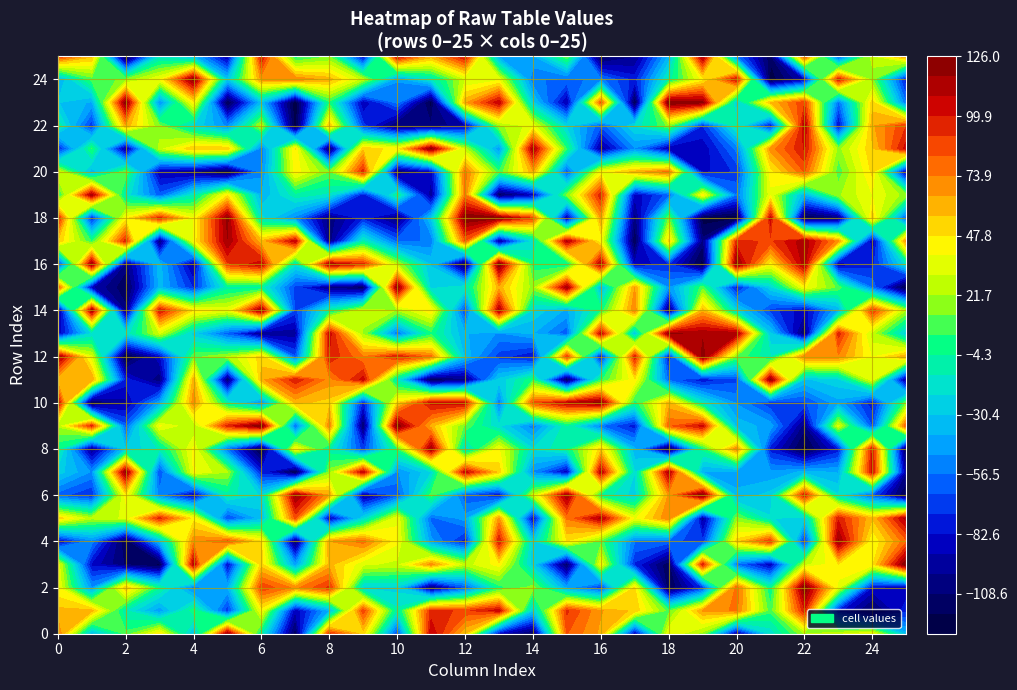

Where is row23 nearest to the value 0?

8